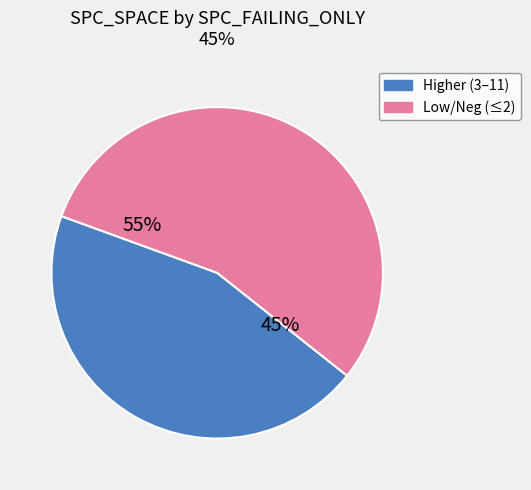

Count the number of slices in the pie.

2